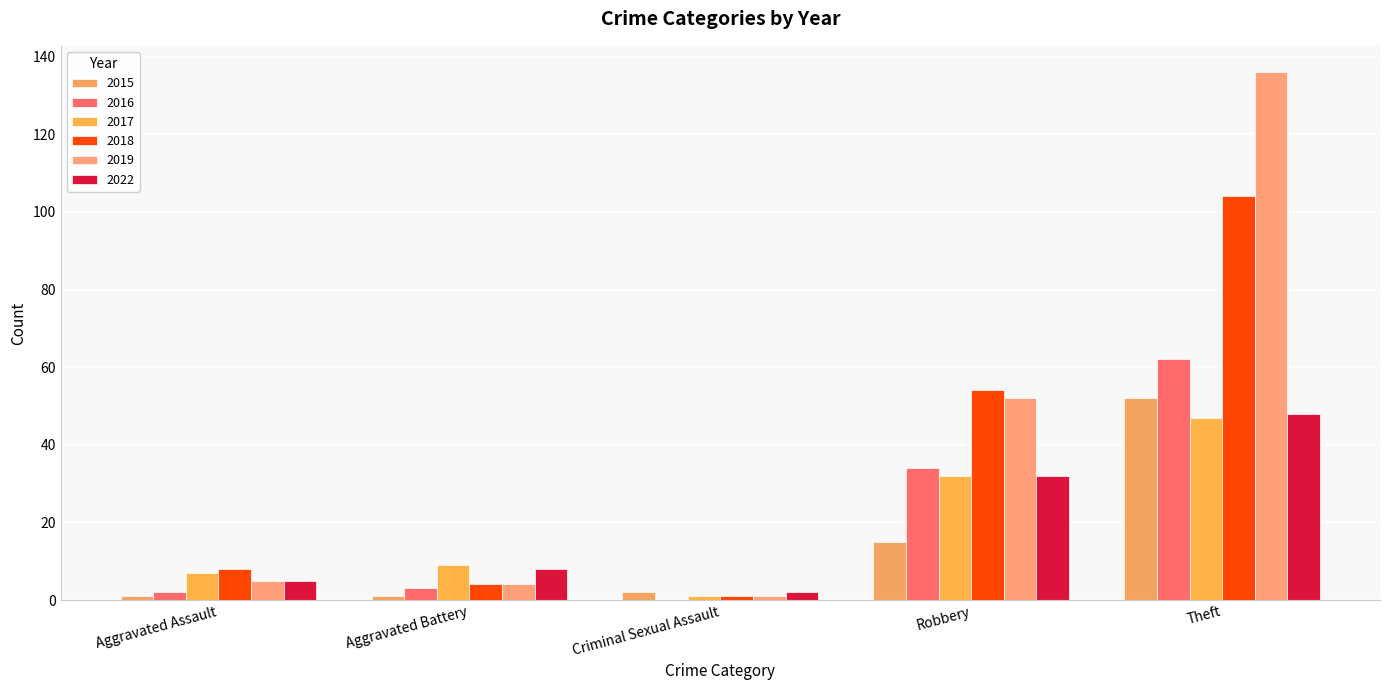

Which series has the largest range (max minus min)?

2019